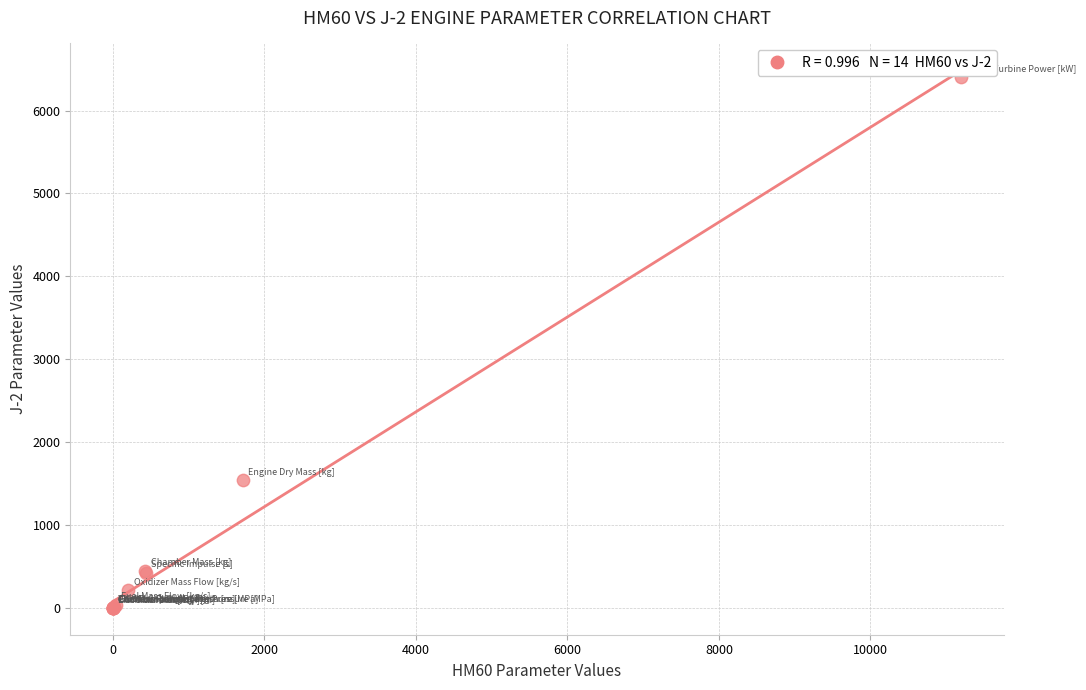

What Y value in the scatter plot is closest to 3201?

1542.0